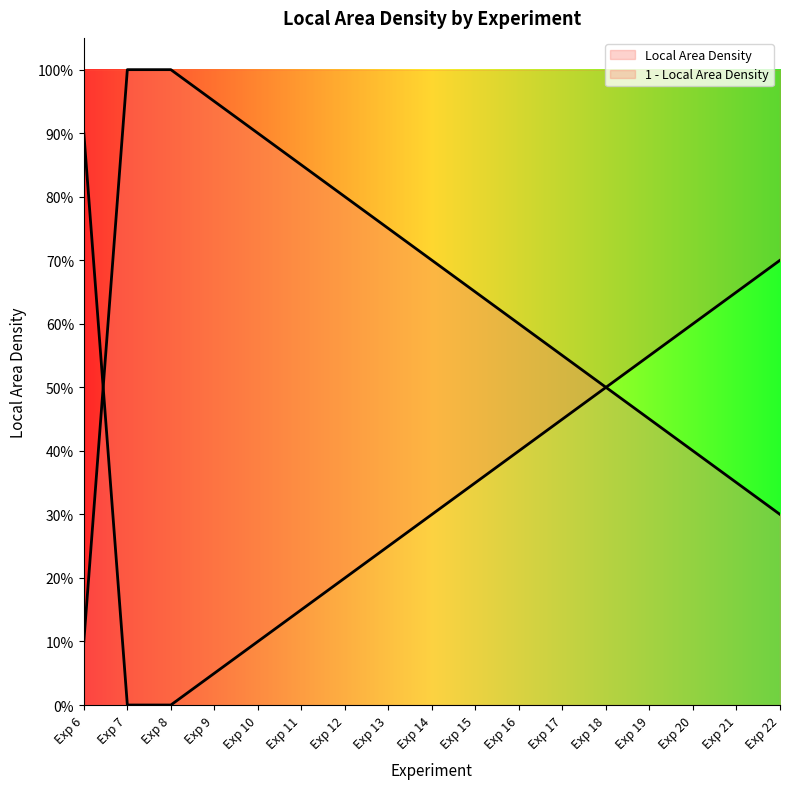

Is it true that the value at Exp 8 is 1.0?

True